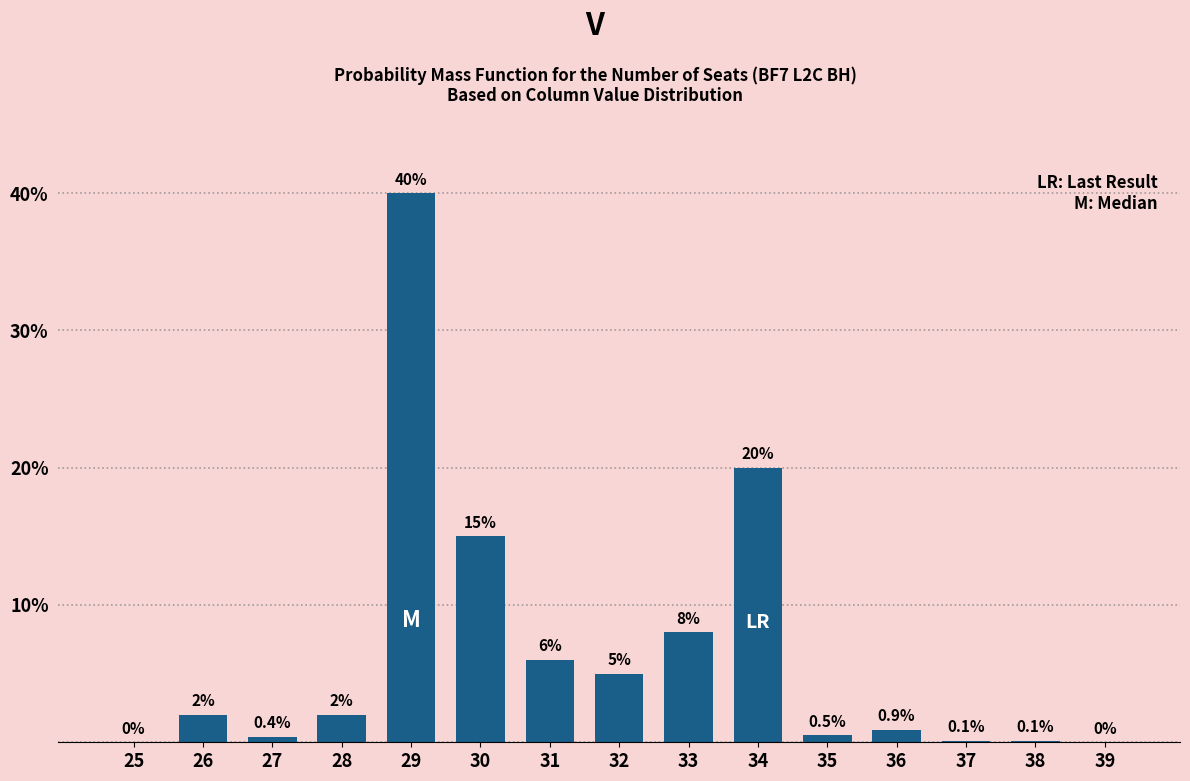

Reading left to right, list all the values displayed in this chart.

25=0.0	26=2.0	27=0.4	28=2.0	29=40.0	30=15.0	31=6.0	32=5.0	33=8.0	34=20.0	35=0.5	36=0.9	37=0.1	38=0.1	39=0.0